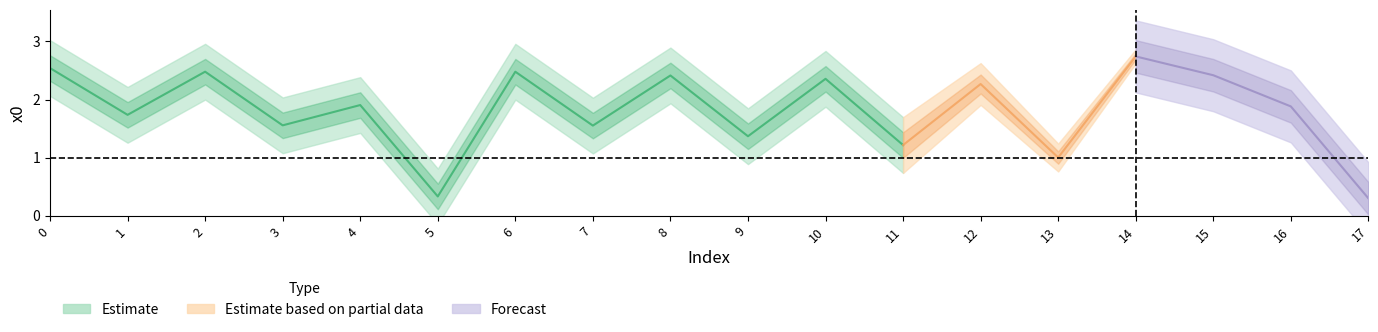

What is the sum of all values?

32.6